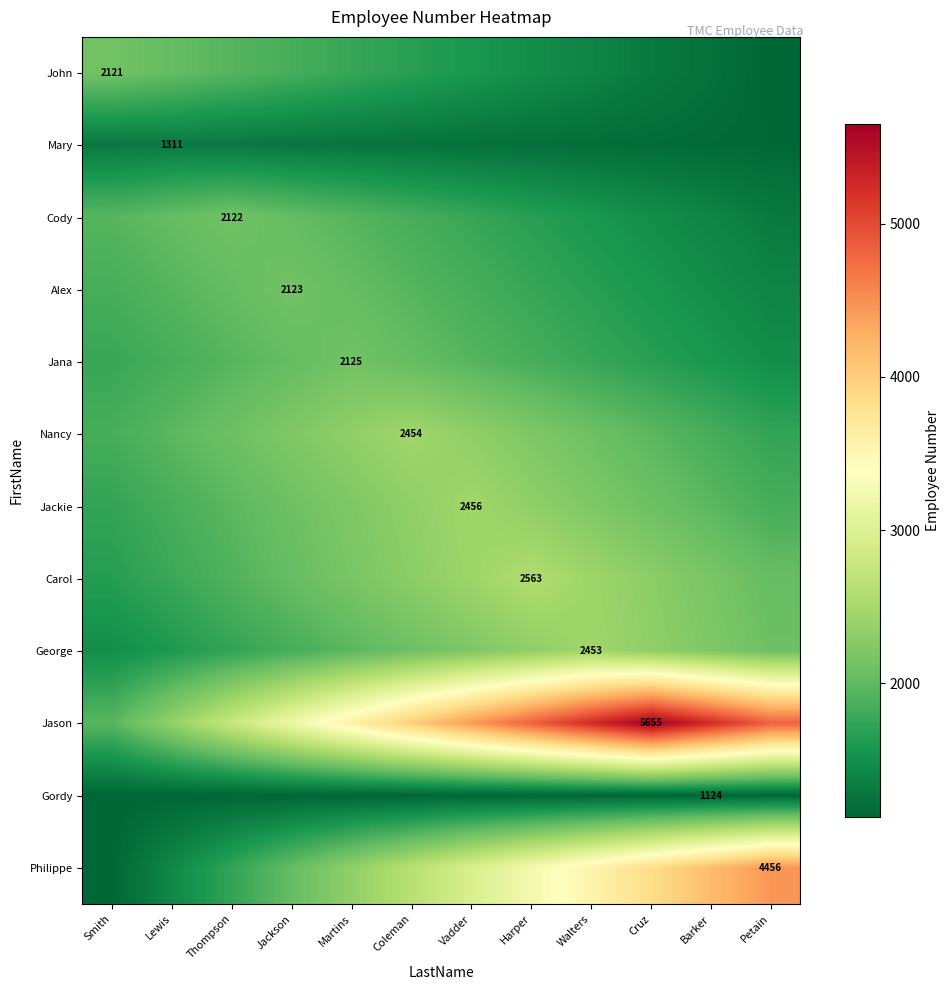

Is the value of George at Vadder greater than the value of Jason at Barker?

No